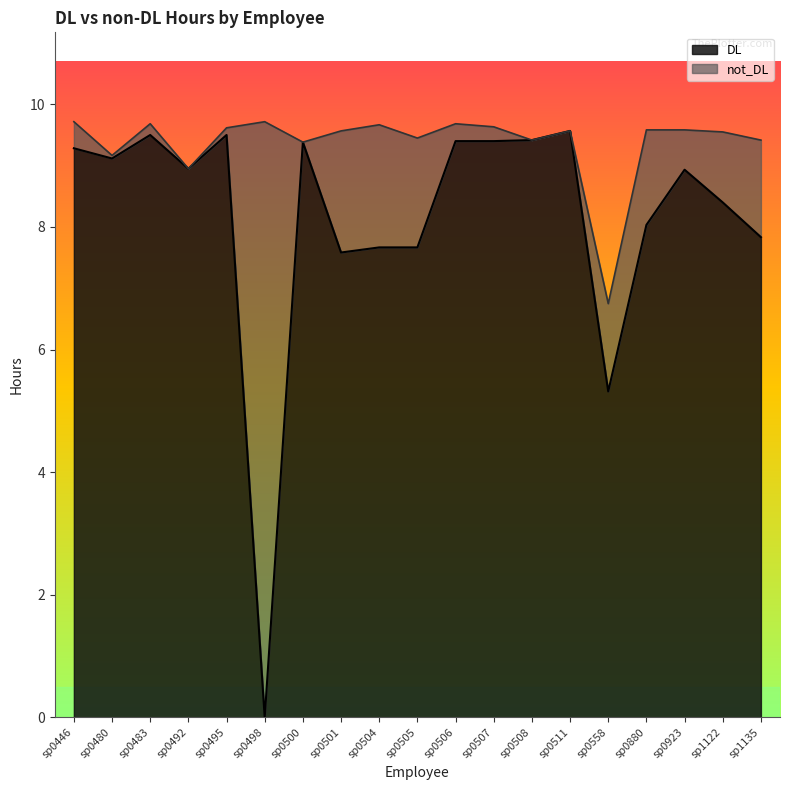

Is it true that the value at sp0500 is 9.4?

True